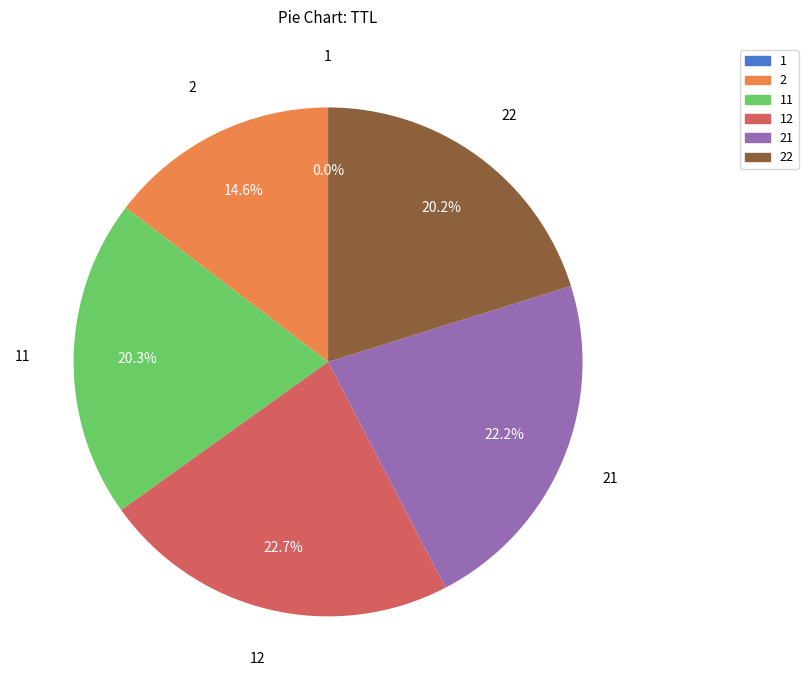

Is there any slice that represents more than half of the pie?

No